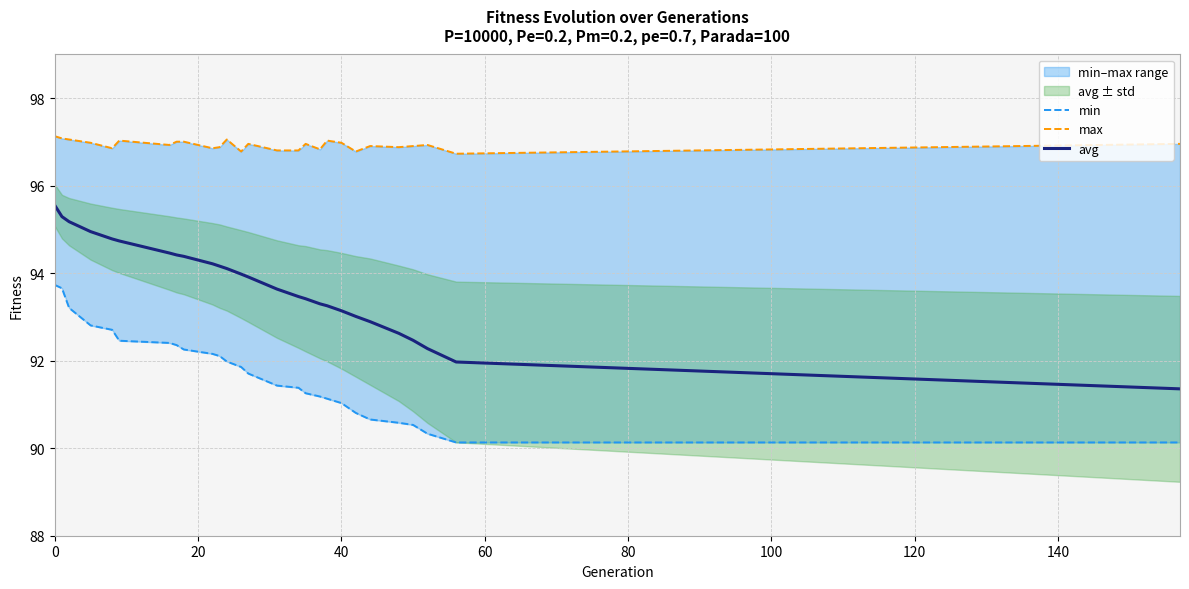

What is the minimum value shown in the chart?

90.1